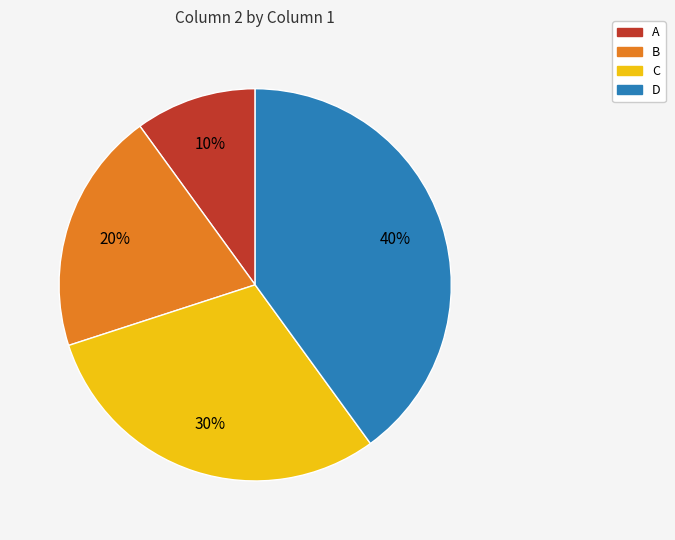

To the nearest percent, what portion does C represent?

30%